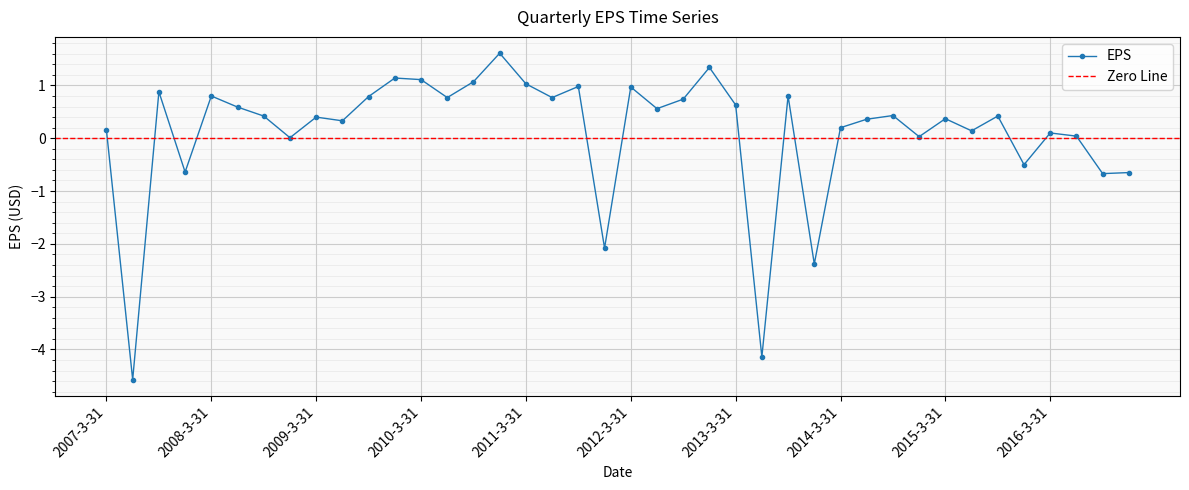

Rank the categories by value from highest to lowest.

2010-12-31, 2012-12-31, 2009-12-31, 2010-3-31, 2010-9-30, 2011-3-31, 2011-9-30, 2012-3-31, 2007-9-30, 2013-9-30, 2008-3-31, 2009-9-30, 2011-6-30, 2010-6-30, 2012-9-30, 2013-3-31, 2008-6-30, 2012-6-30, 2014-9-30, 2015-9-30, 2008-9-30, 2009-3-31, 2015-3-31, 2014-6-30, 2009-6-30, 2014-3-31, 2007-3-31, 2015-6-30, 2016-3-31, 2016-6-30, 2014-12-31, 2008-12-31, 2015-12-31, 2007-12-31, 2016-12-31, 2016-9-30, 2011-12-31, 2013-12-31, 2013-6-30, 2007-6-30